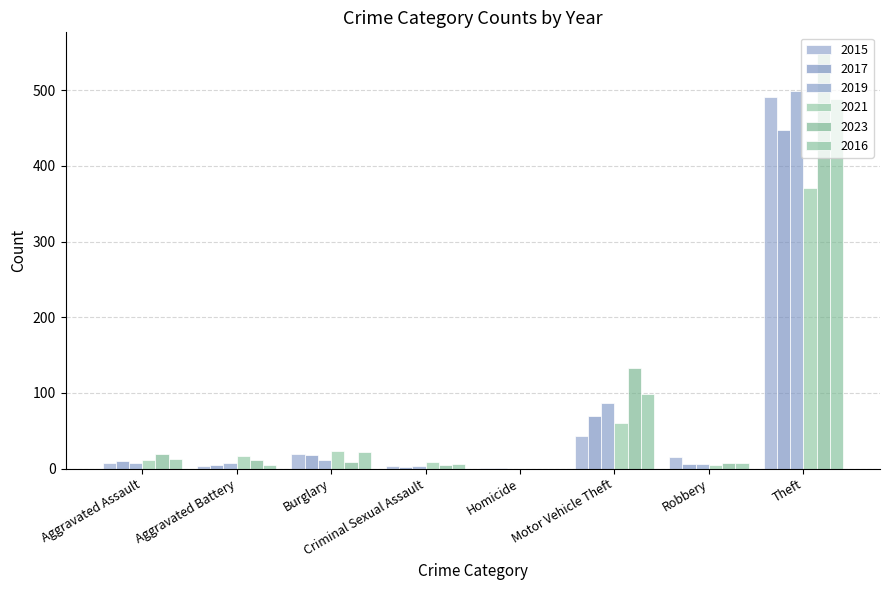

Where does the 2016 series first go above 13?

Burglary